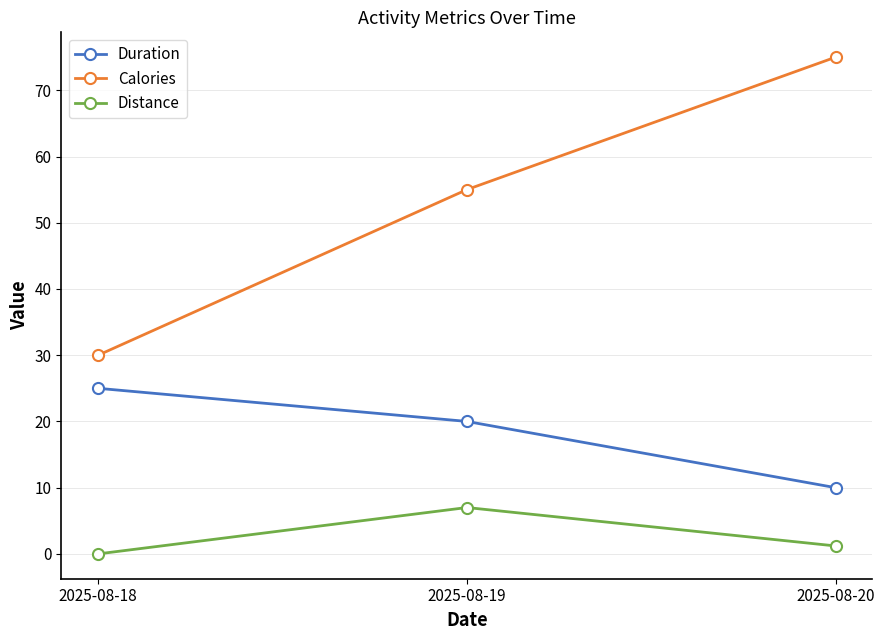

What is the spread (max minus min) of values at 2025-08-19?

48.0